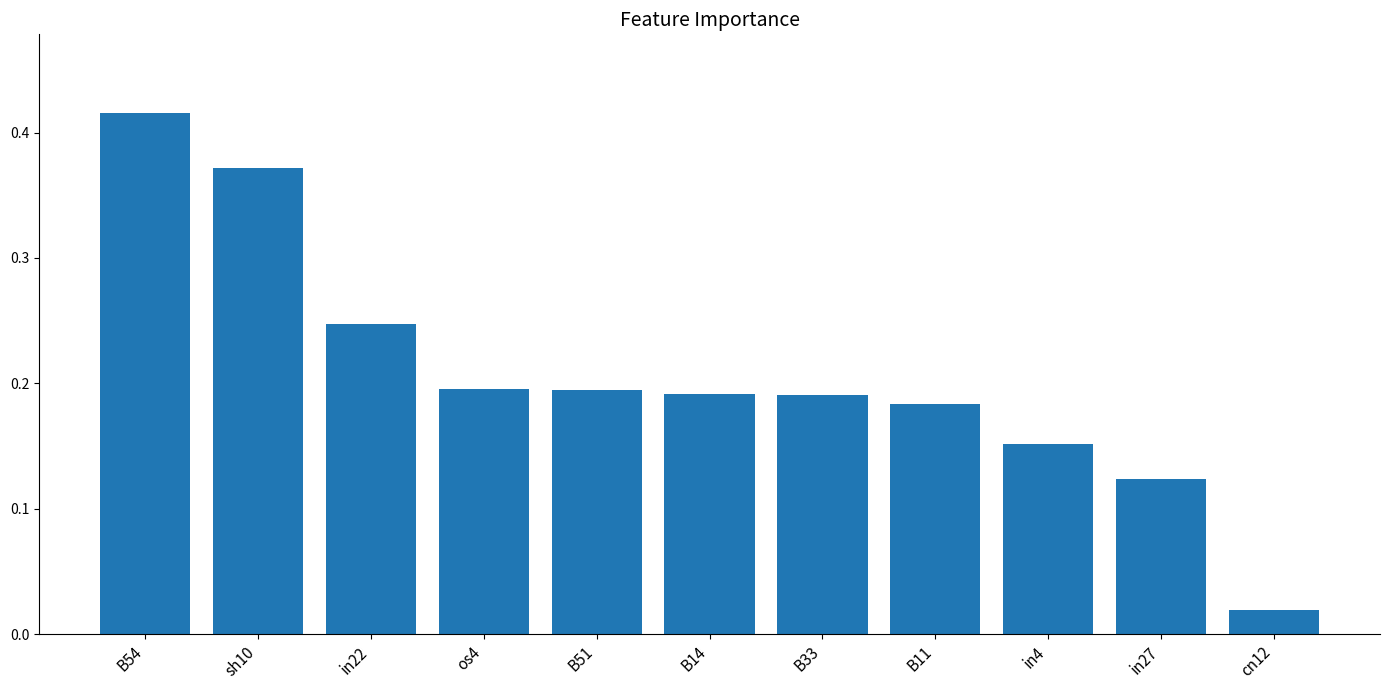

Which category has the highest value across all series?

B54